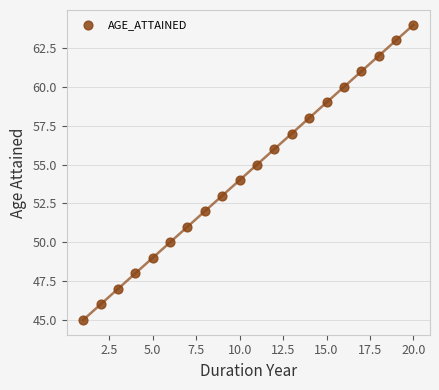

What is the range of X values (max minus min)?

19